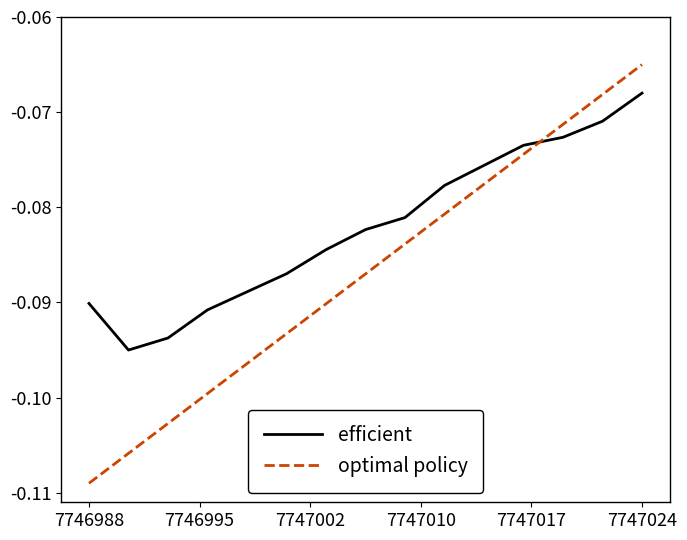

List the series in order of their overall mean, lowest first.

optimal policy, efficient